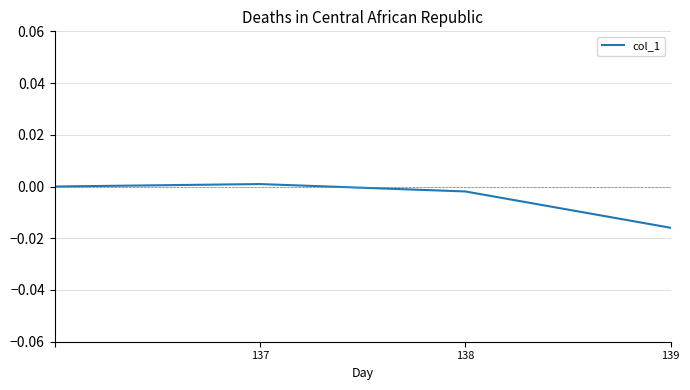

Where is the first local maximum?

137